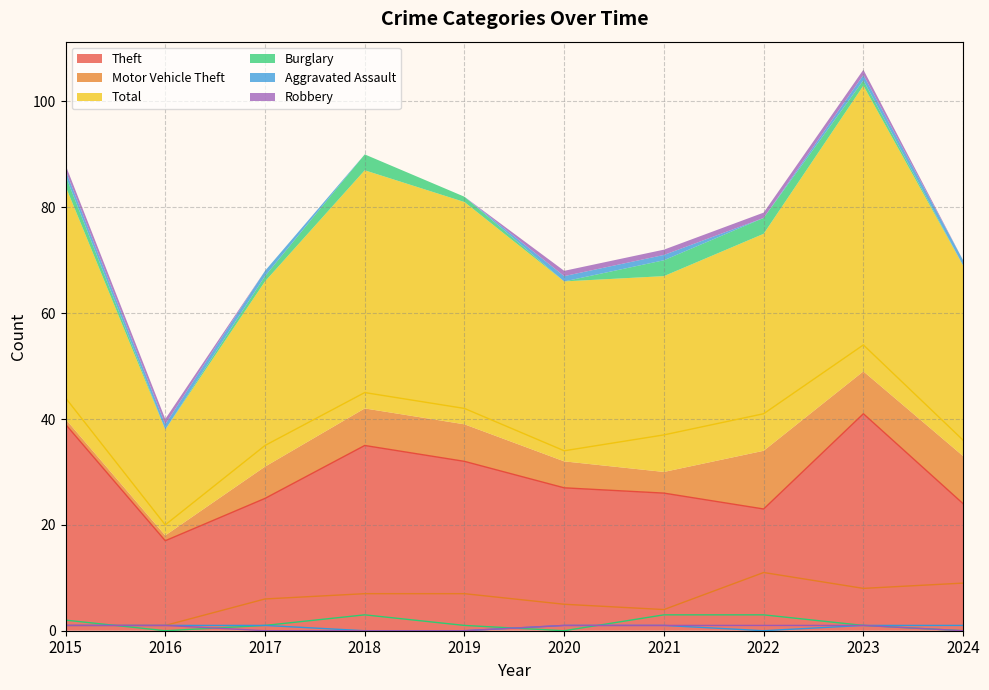

Which series has the widest spread of values?

Total